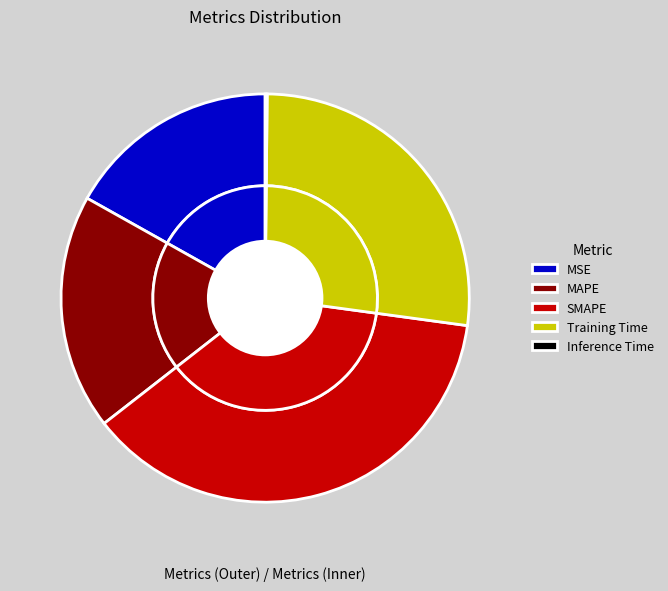

Approximately how many times larger is the value at Training Time compared to SMAPE?

0.7